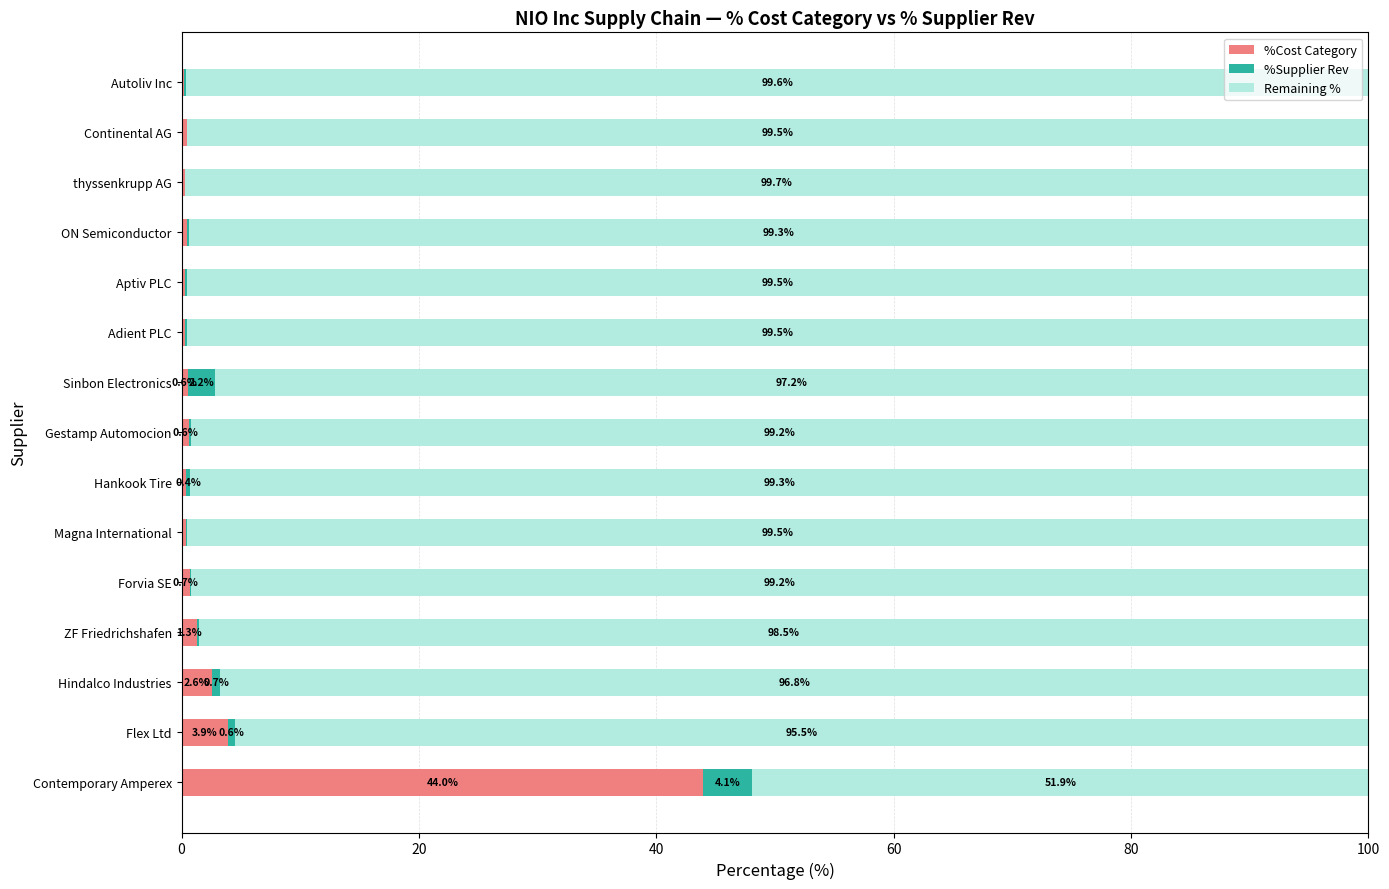

Where is %Cost Category nearest to the value 22?

Flex Ltd